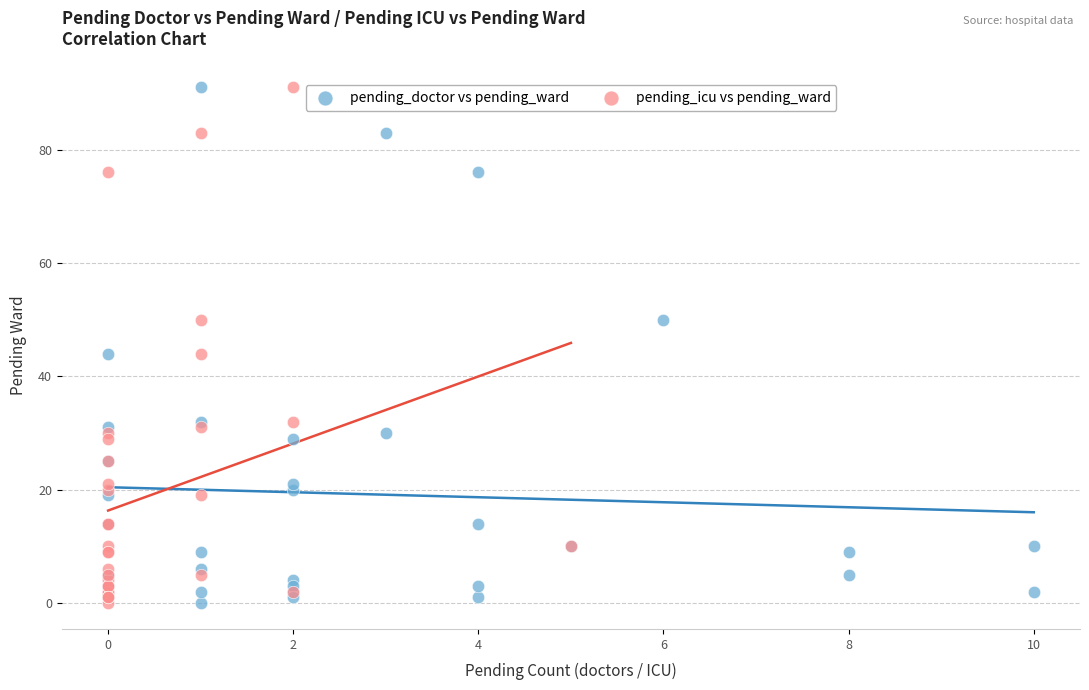

What are all the series names shown in the legend?

pending_doctor vs pending_ward, pending_icu vs pending_ward